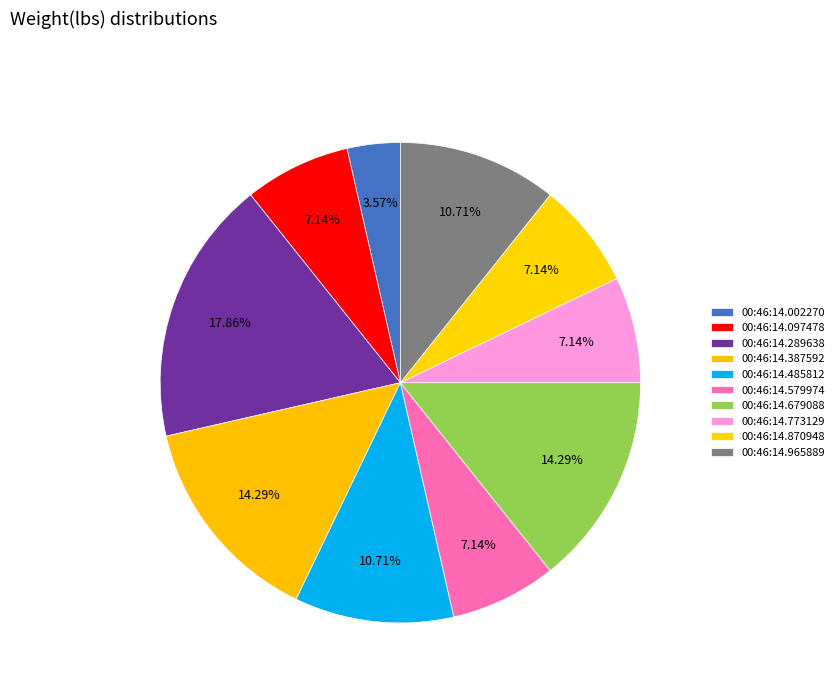

Is it true that 00:46:14.965889 is 11% of the pie?

True